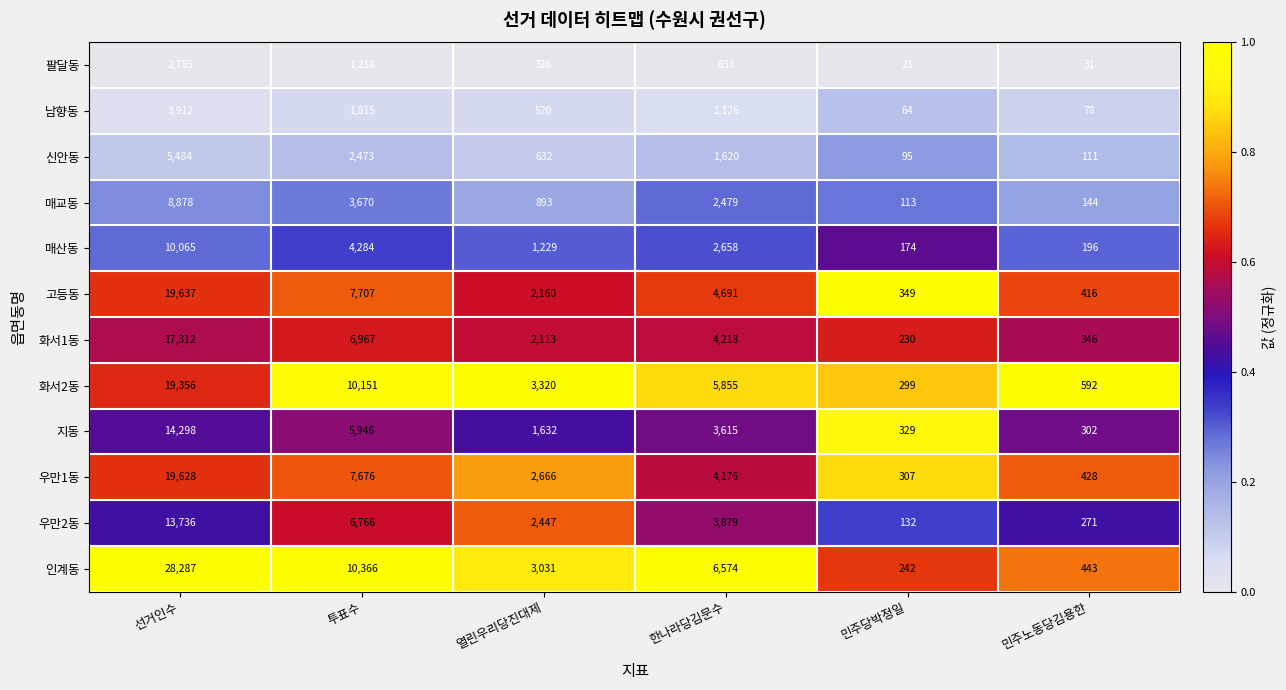

At which category does the chart reach its peak across all series?

선거인수